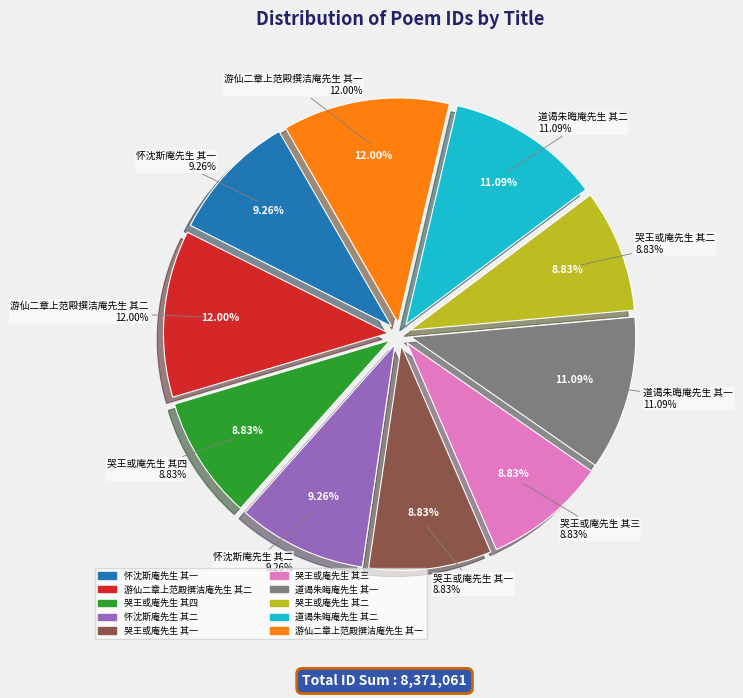

Does any single category account for the majority?

No